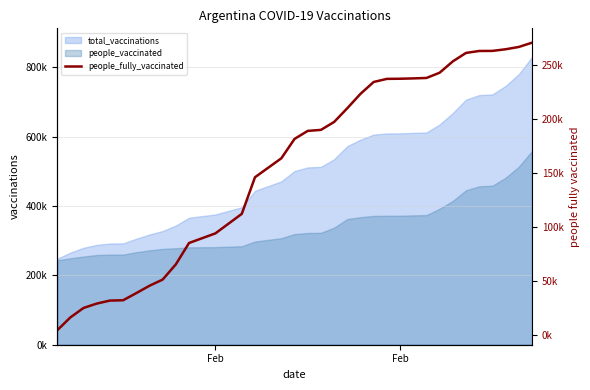

What is the maximum value shown in the chart?

271001